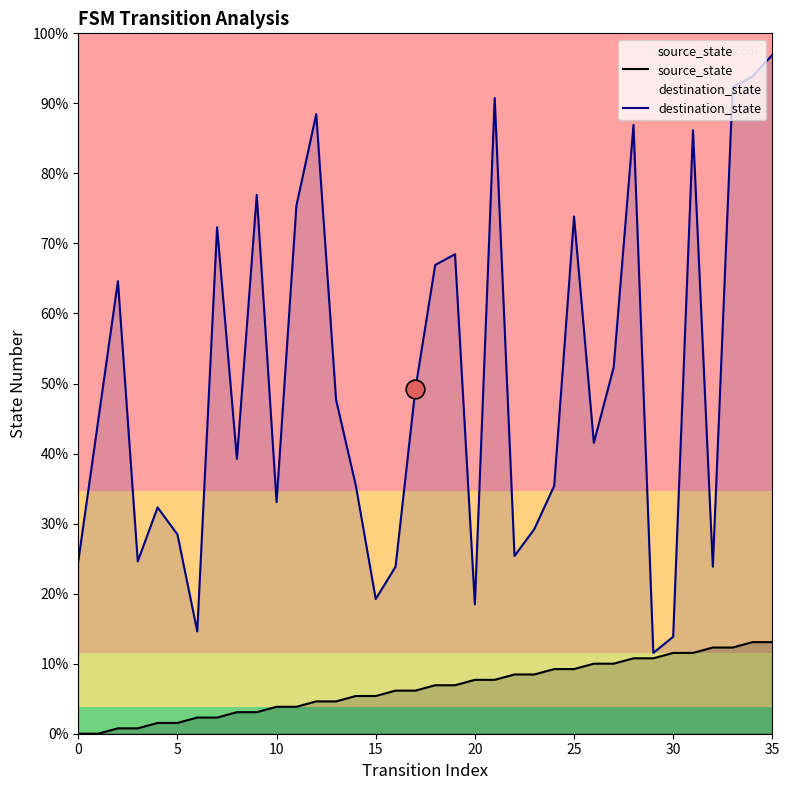

Which series reaches the maximum Y coordinate?

destination_state